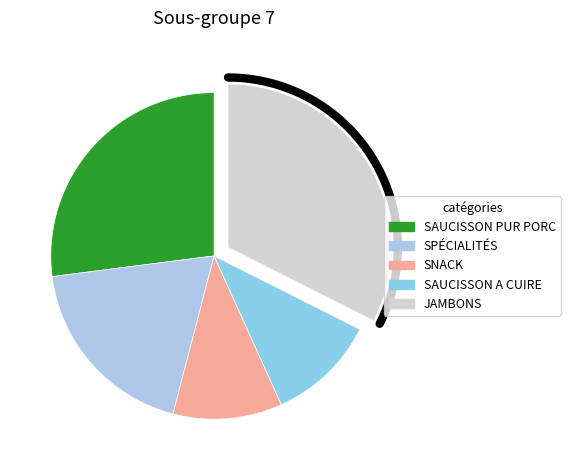

What is the change in value from SPÉCIALITÉS to SNACK?

-3